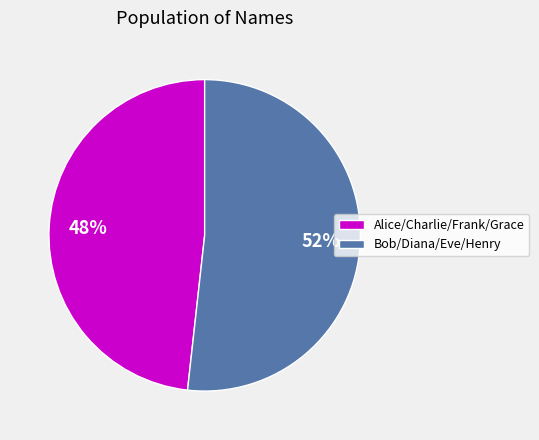

Which slice is the smallest?

Alice/Charlie/Frank/Grace